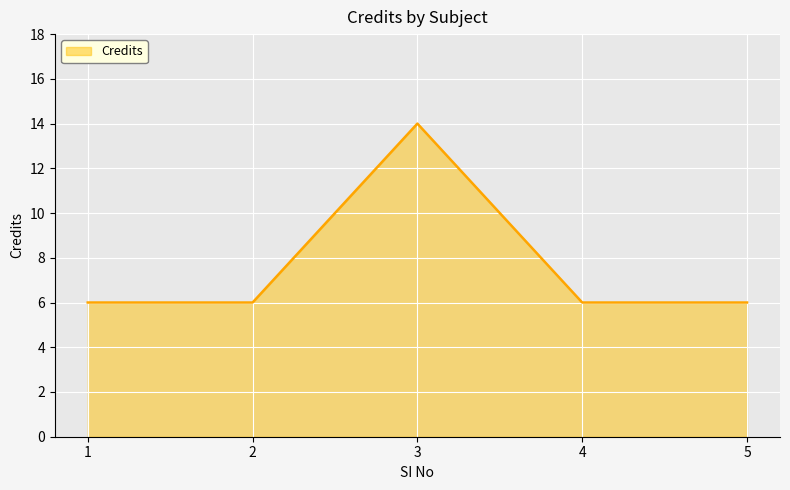

Is it true that the value at 3 is 14?

True